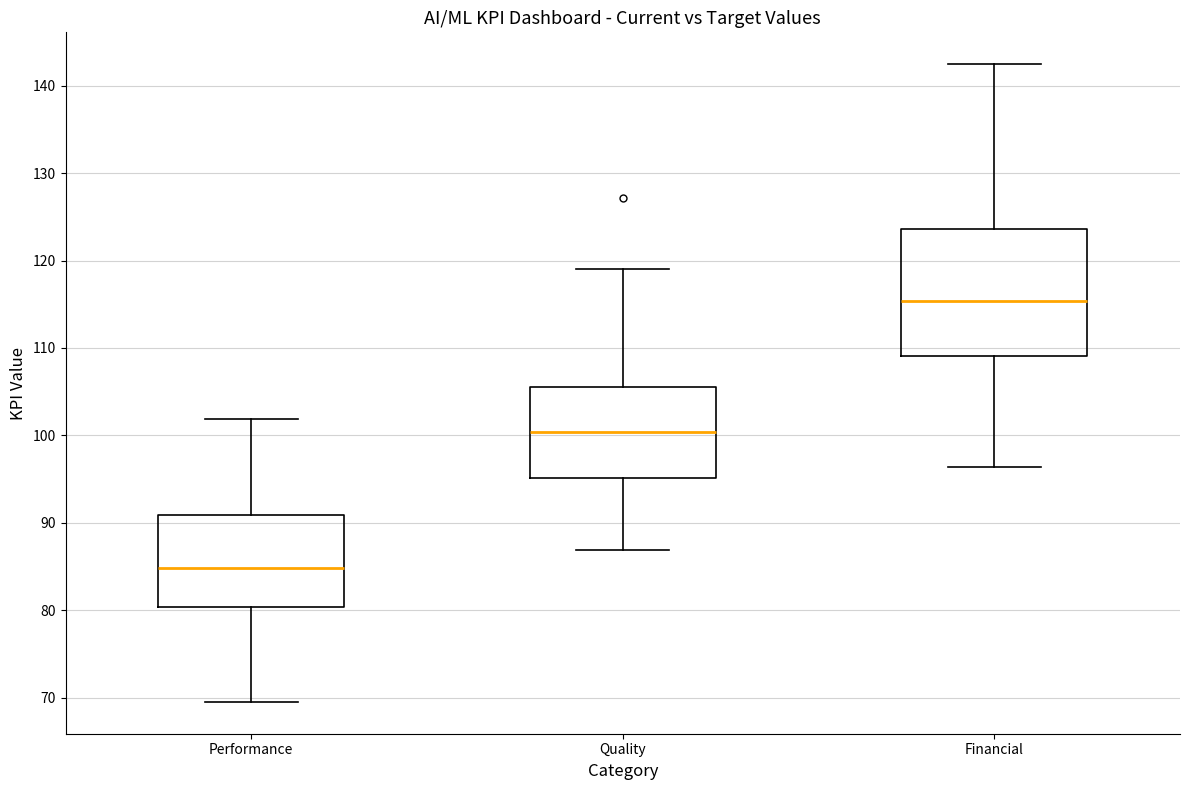

Where is the lower edge of the box for Quality on the y-axis? The values are not printed on the chart, so give them approximately, as read against the axis.

95